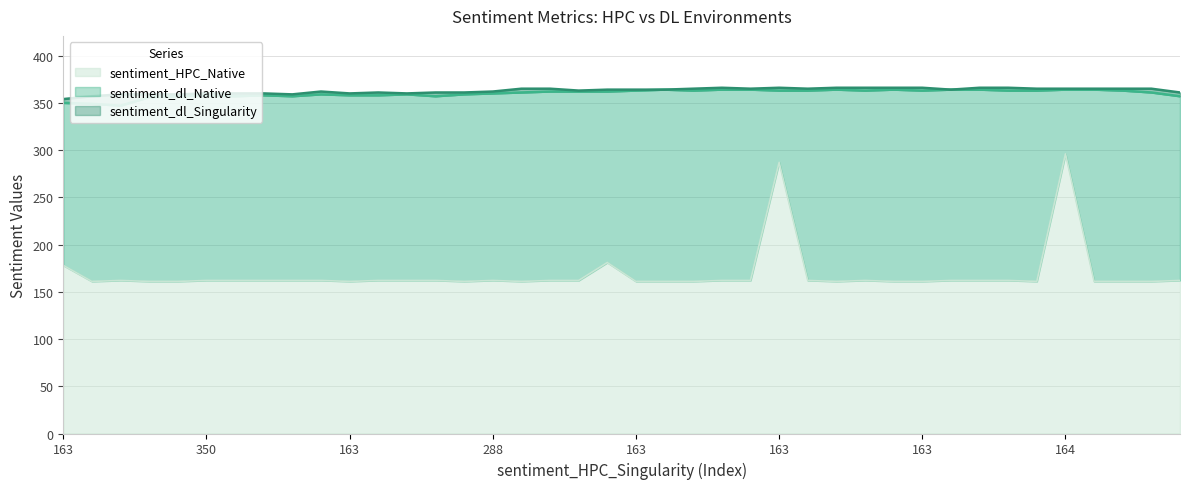

What is the label of the 35th point from the left?

189